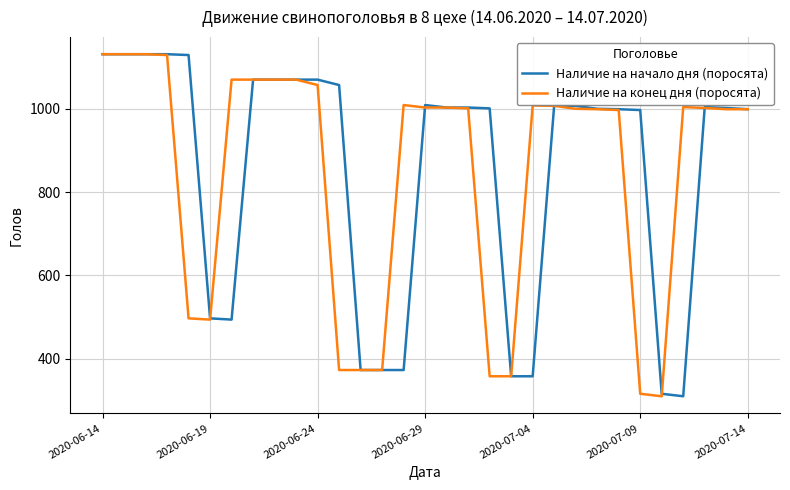

True or false: Наличие на конец дня (поросята) has more than 0 interior local peaks.

True